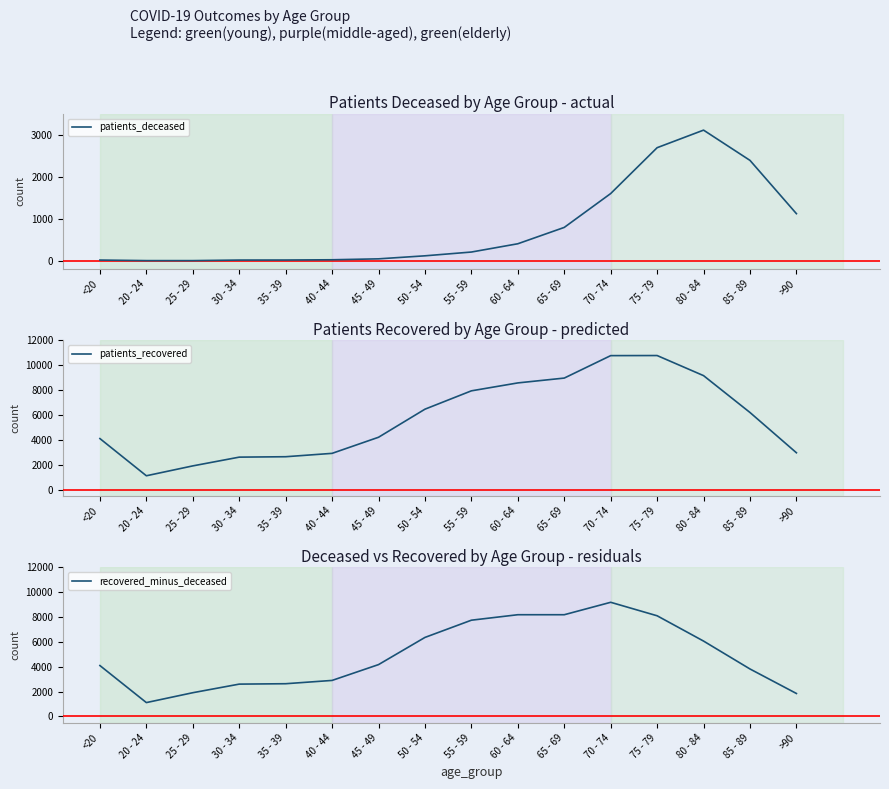

Reading right to left, list all the values displayed in this chart.

patients_deceased: 1120	2388	3108	2690	1599	793	404	207	117	45	23	17	16	3	3	16
patients_recovered: 2969	6207	9170	10786	10779	8974	8585	7948	6473	4216	2922	2651	2618	1914	1120	4110
recovered_minus_deceased: 1849	3819	6062	8096	9180	8181	8181	7741	6356	4171	2899	2634	2602	1911	1117	4094